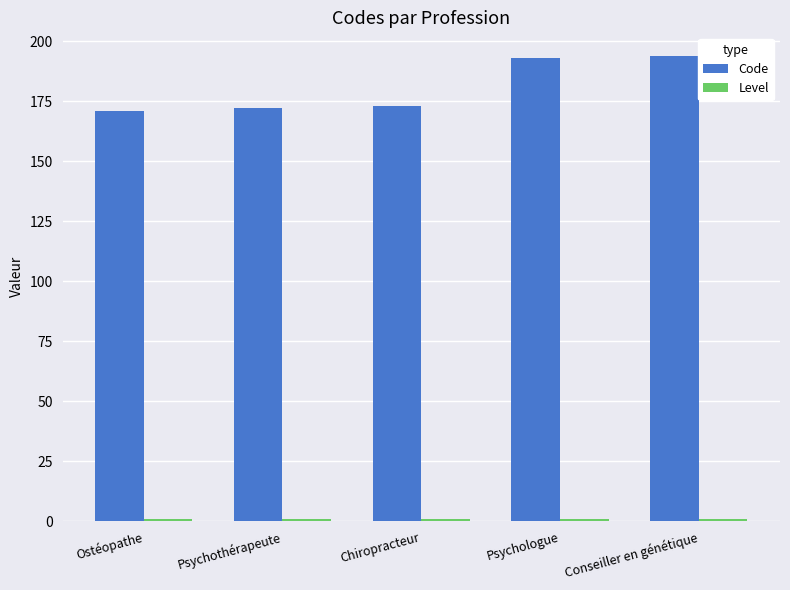

How many values in the Code series are below 173?

2